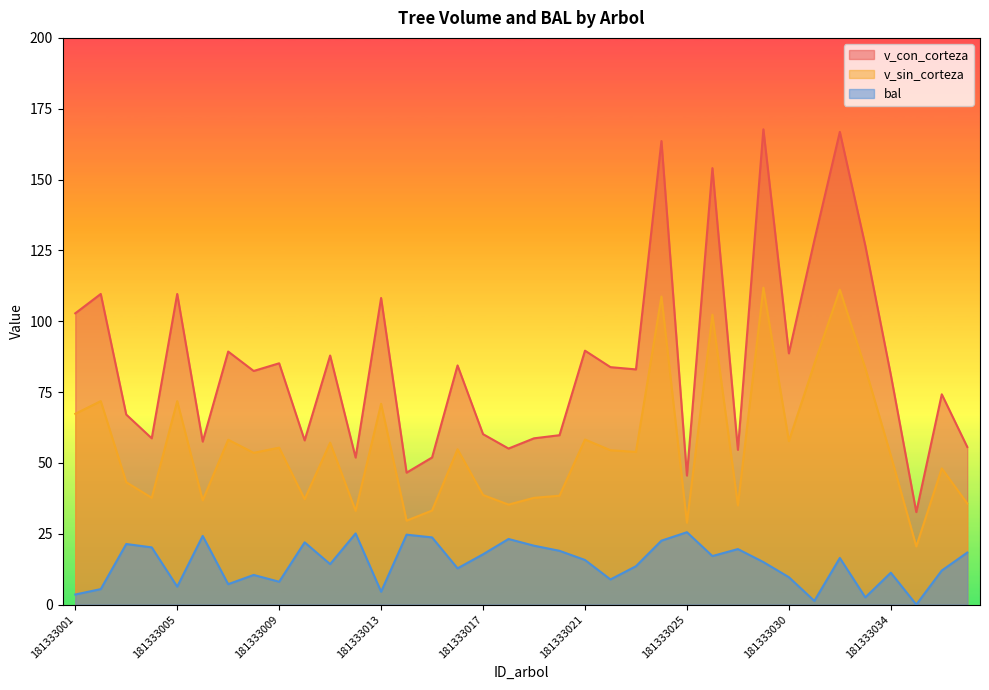

What value does the v_con_corteza series have at 181333015?

51.9